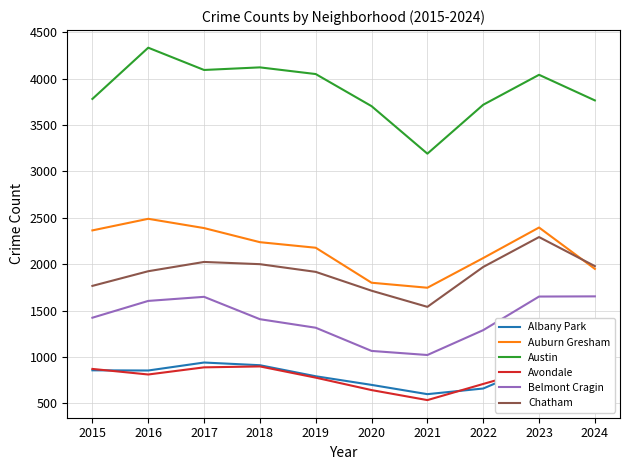

Reading left to right, extract all data points from this chart.

Albany Park: 857	855	941	912	793	700	600	661	916	865
Auburn Gresham: 2365	2490	2390	2238	2178	1801	1747	2067	2396	1950
Austin: 3782	4334	4094	4122	4050	3704	3192	3719	4042	3766
Avondale: 872	812	889	899	778	644	536	710	882	994
Belmont Cragin: 1424	1605	1649	1408	1316	1066	1022	1290	1652	1654
Chatham: 1767	1925	2025	2001	1918	1715	1541	1971	2293	1980